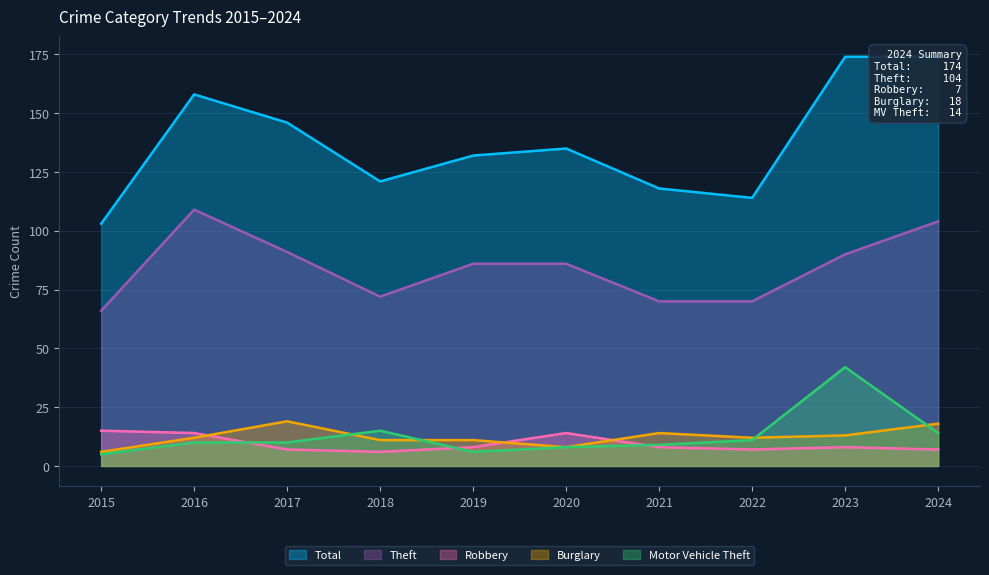

Where do Robbery and Motor Vehicle Theft first cross each other?

2016 and 2017